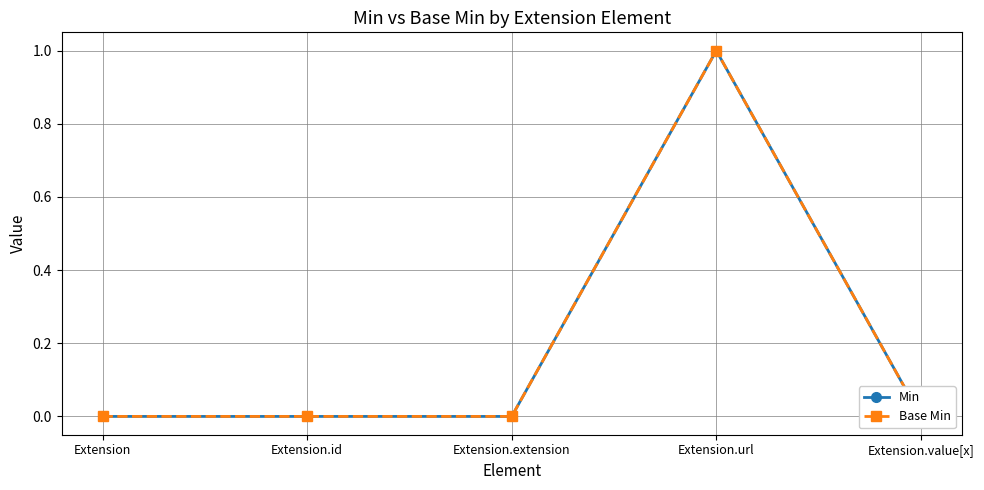

What is the difference between the maximum and second lowest values in the Min series?

1